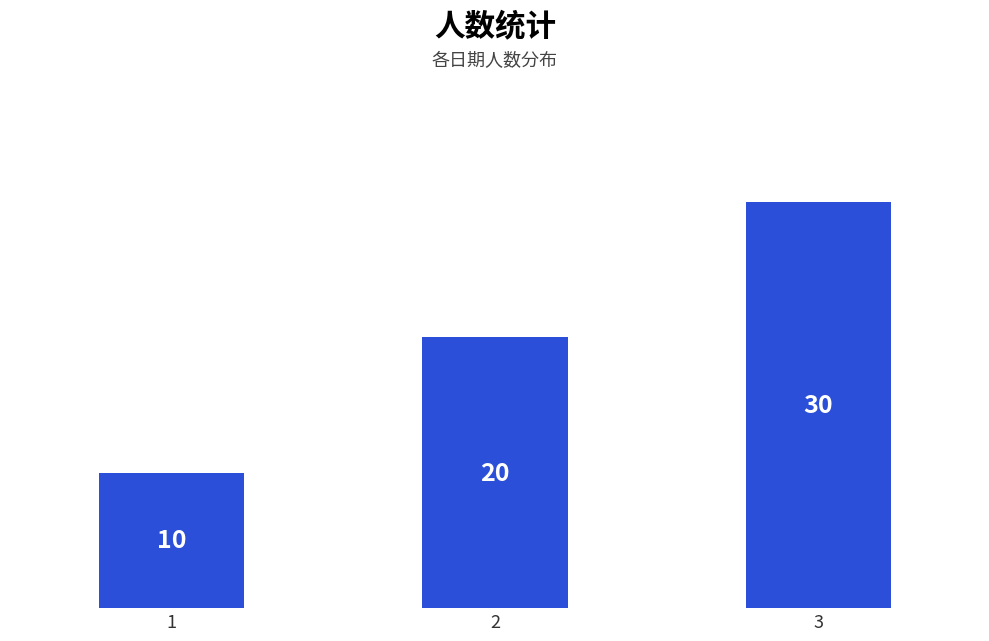

Rank the categories by value from lowest to highest.

1, 2, 3